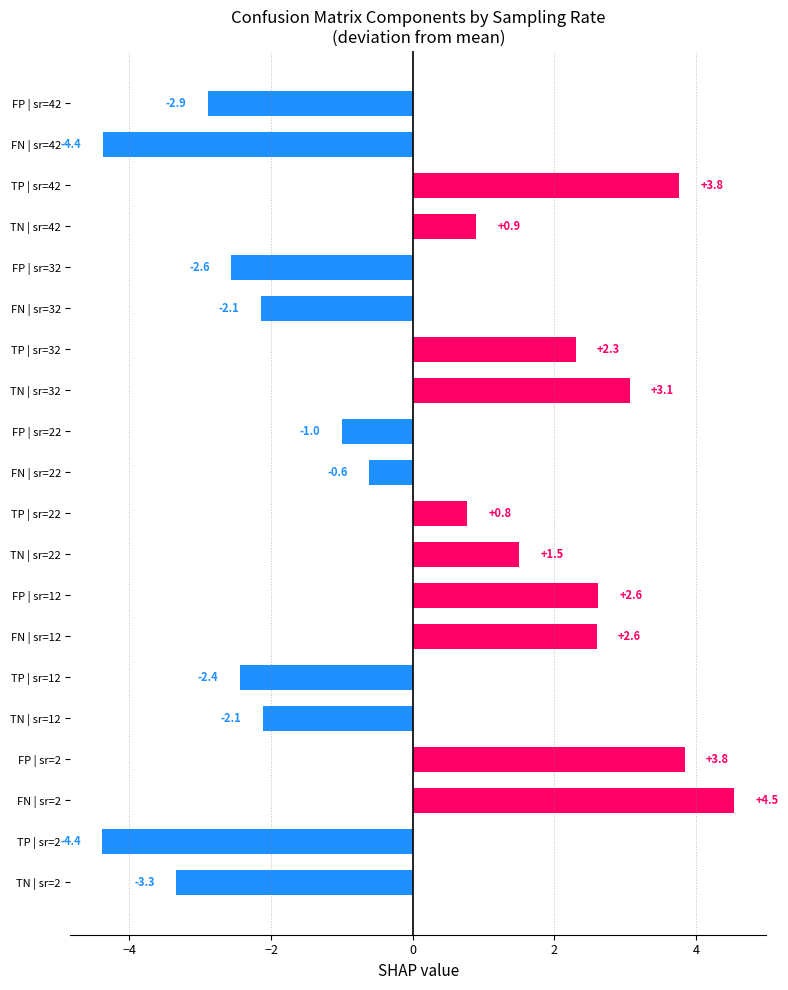

What is the difference between the maximum and minimum values?

8.9